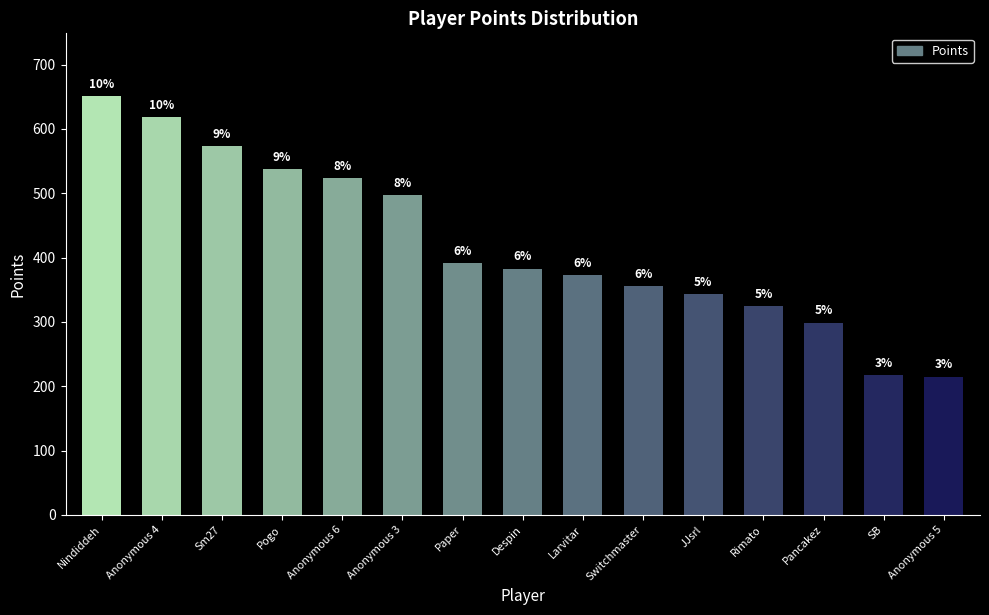

Which has a higher value, Anonymous 4 or Despin?

Anonymous 4